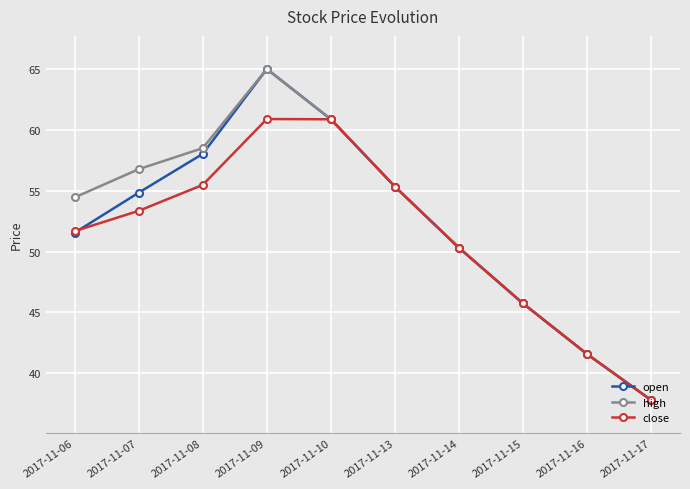

The value of open at 2017-11-13 is 55.3. True or false?

True